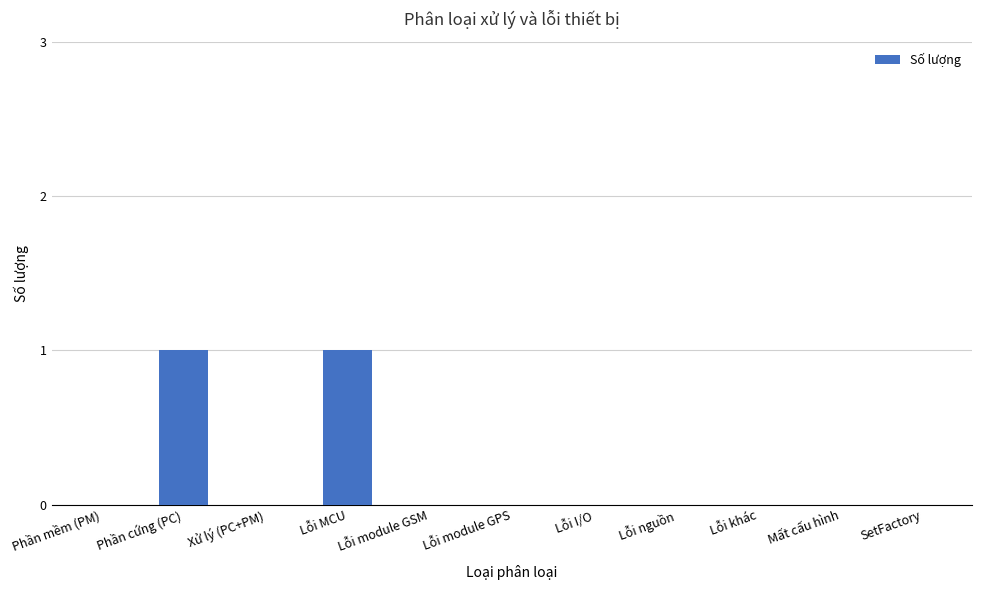

Approximately how many times larger is the value at Phần cứng (PC) compared to Lỗi MCU?

1.0